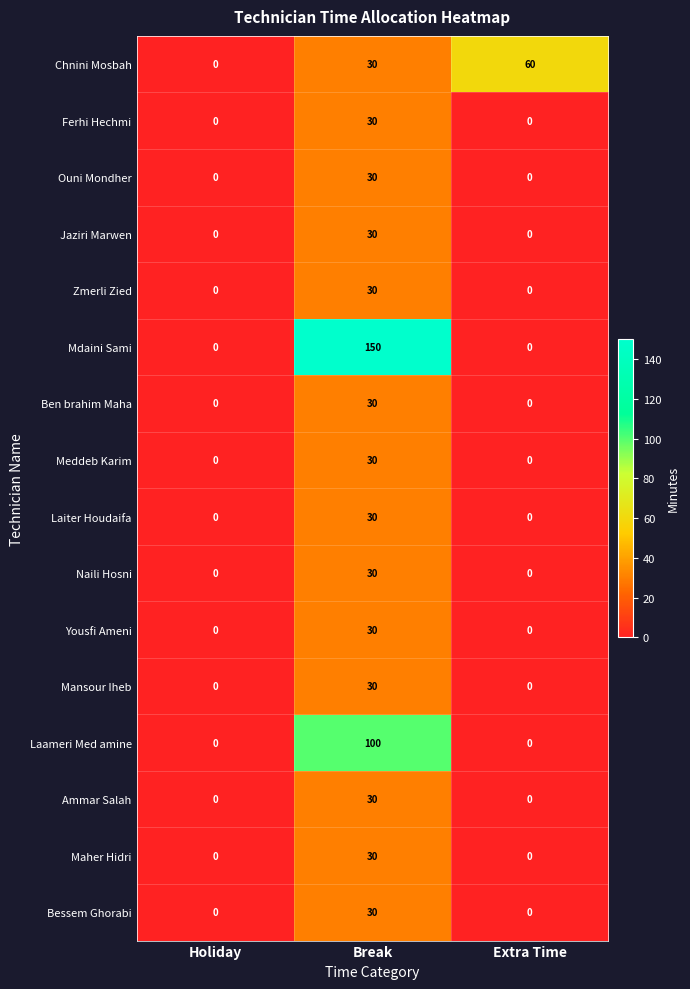

What is the difference between the maximum and minimum values in the Jaziri Marwen series?

30